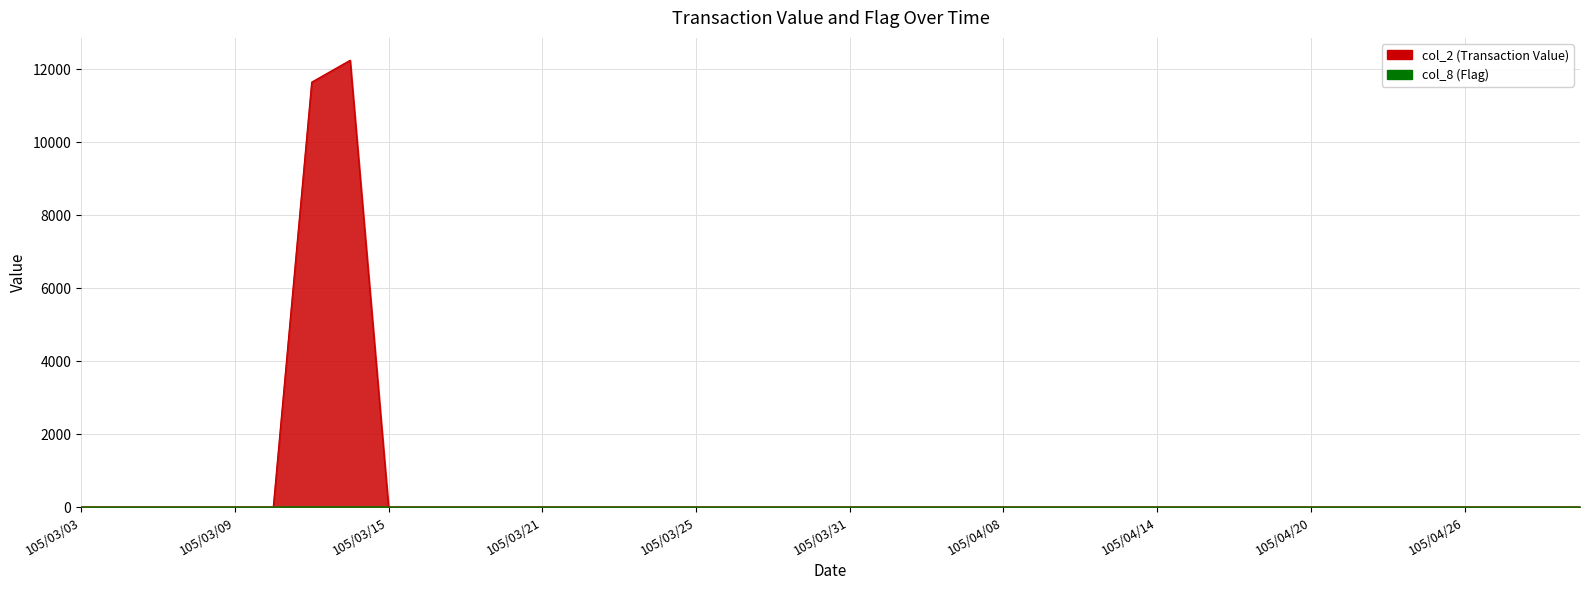

Where is col_8 (Flag) nearest to the value 0?

105/03/03